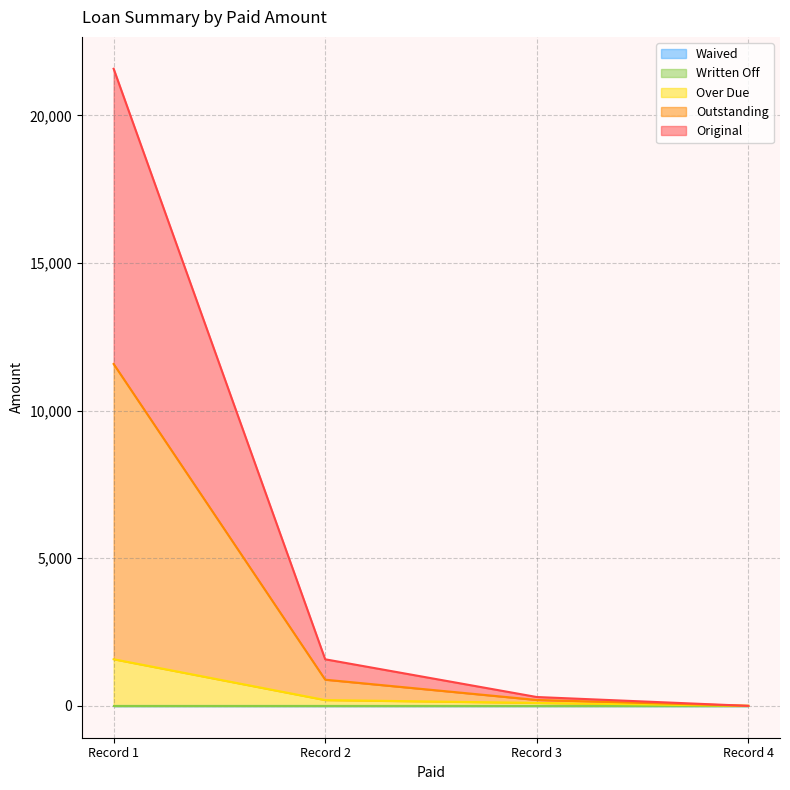

Reading left to right, transcribe all the data shown in this chart.

Original: 21579.2	1577.5	300.0	0.0
Outstanding: 11579.2	886.9	200.0	0.0
Over Due: 1579.2	196.2	100.0	0.0